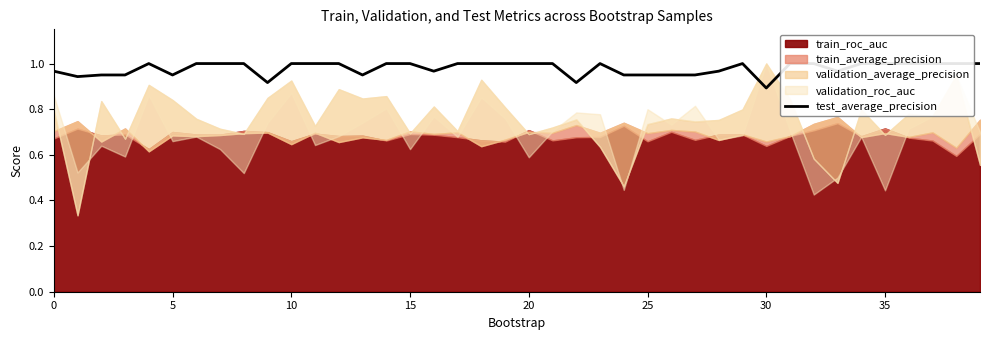

Between 14 and 10, which is larger?

14